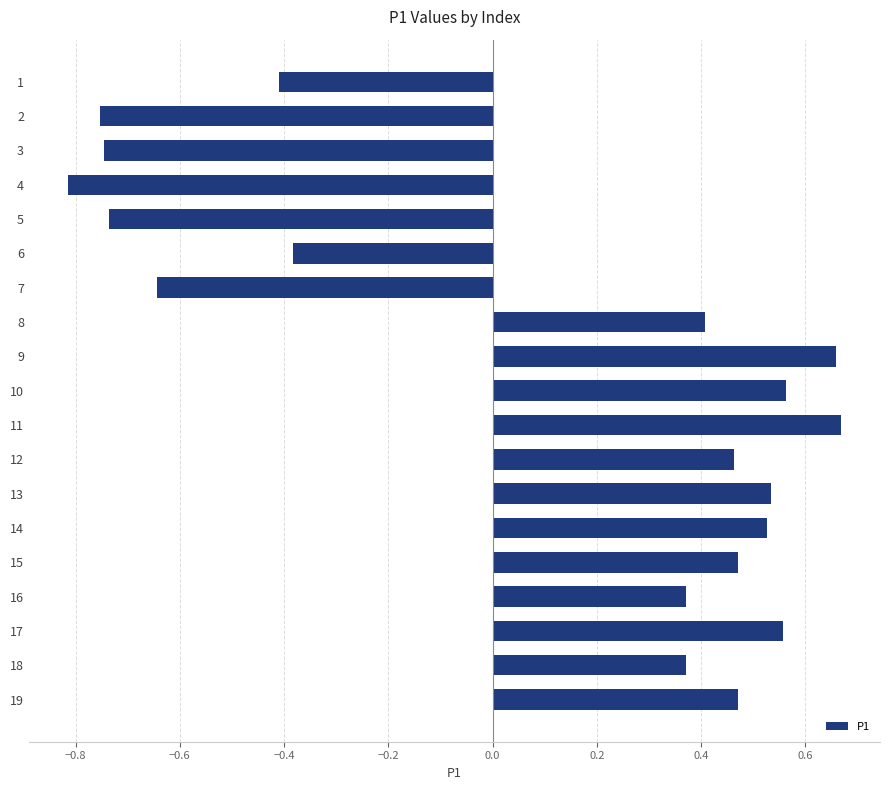

True or false: the data shows 0.2 at 13.

False